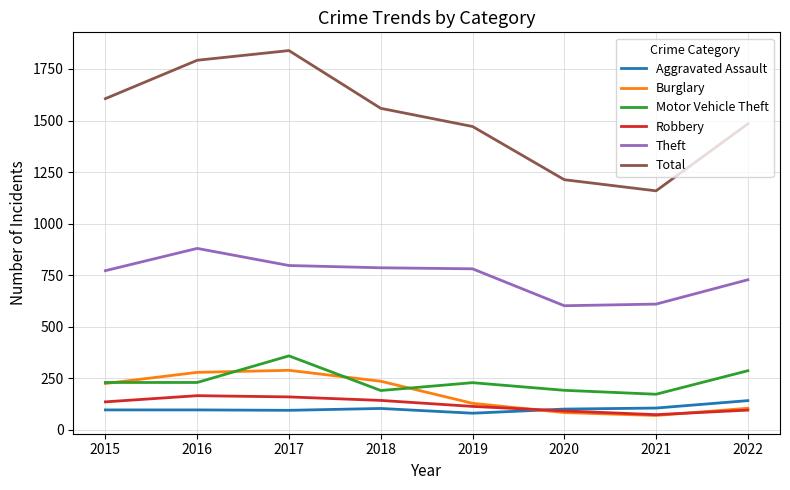

What is the approximate value of Aggravated Assault at 2019?

81